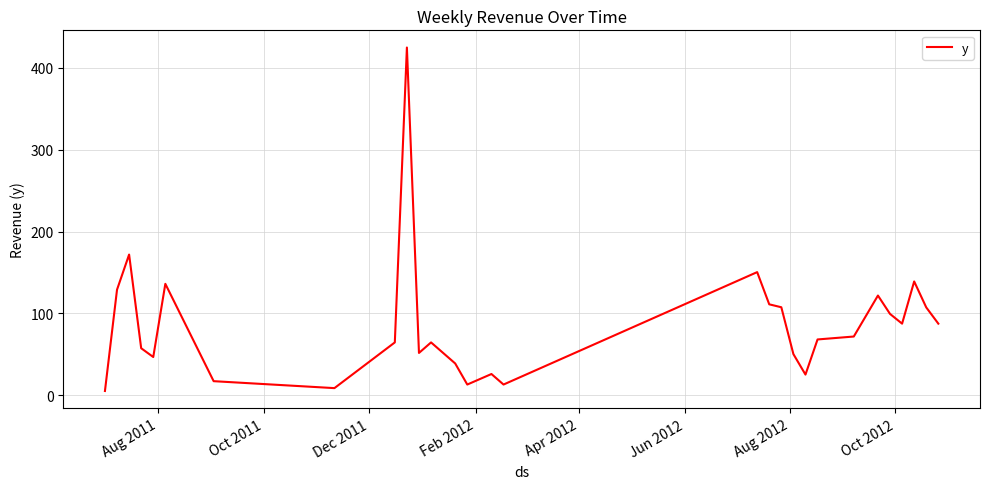

What is the maximum value shown in the chart?

425.0